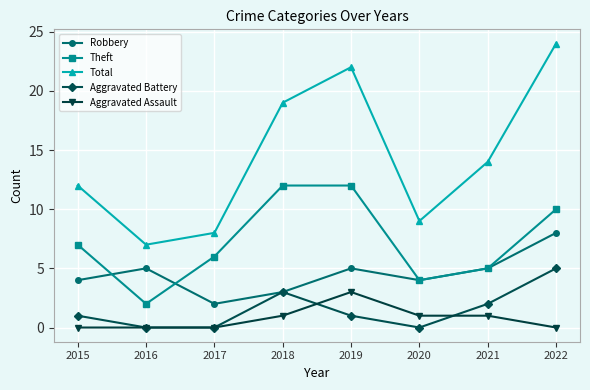

Which series ends up on top after the final intersection of Aggravated Assault and Aggravated Battery?

Aggravated Battery